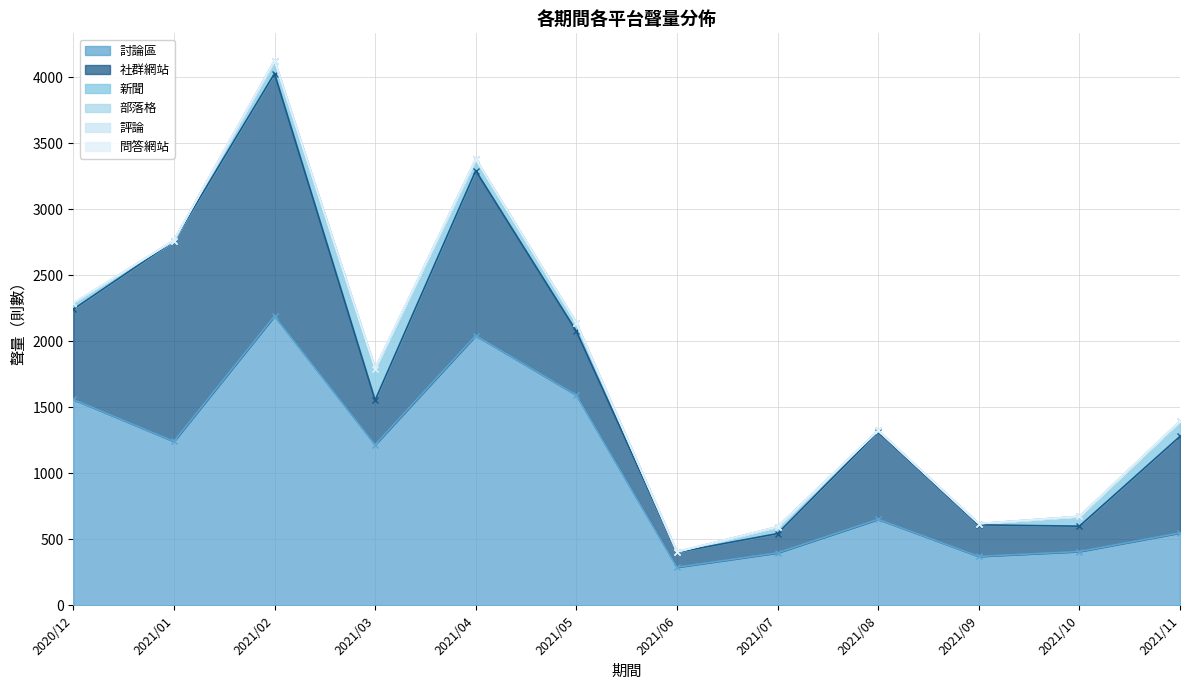

True or false: 問答網站 and 討論區 intersect in this chart.

False